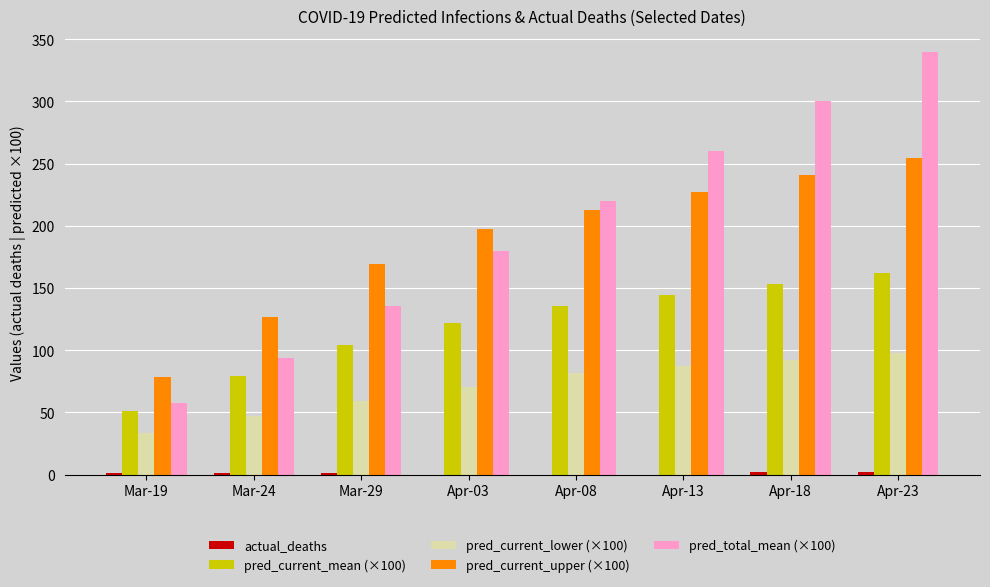

What is the sum of all pred_current_upper (×100) values?

1507.6